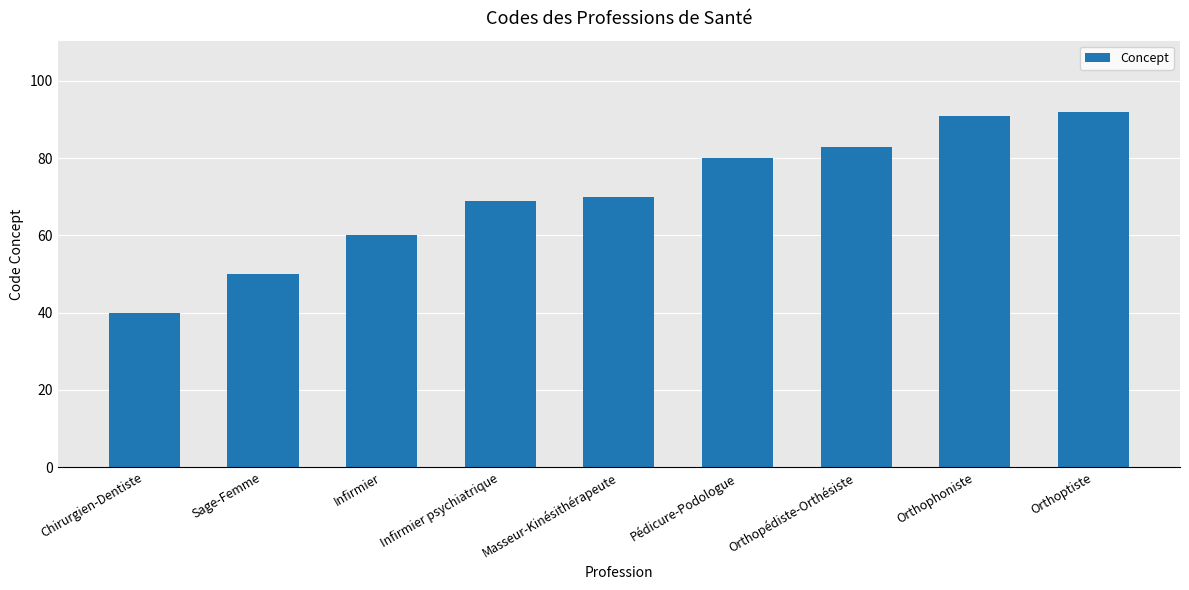

Are the bars grouped side by side (vs. stacked)?

No